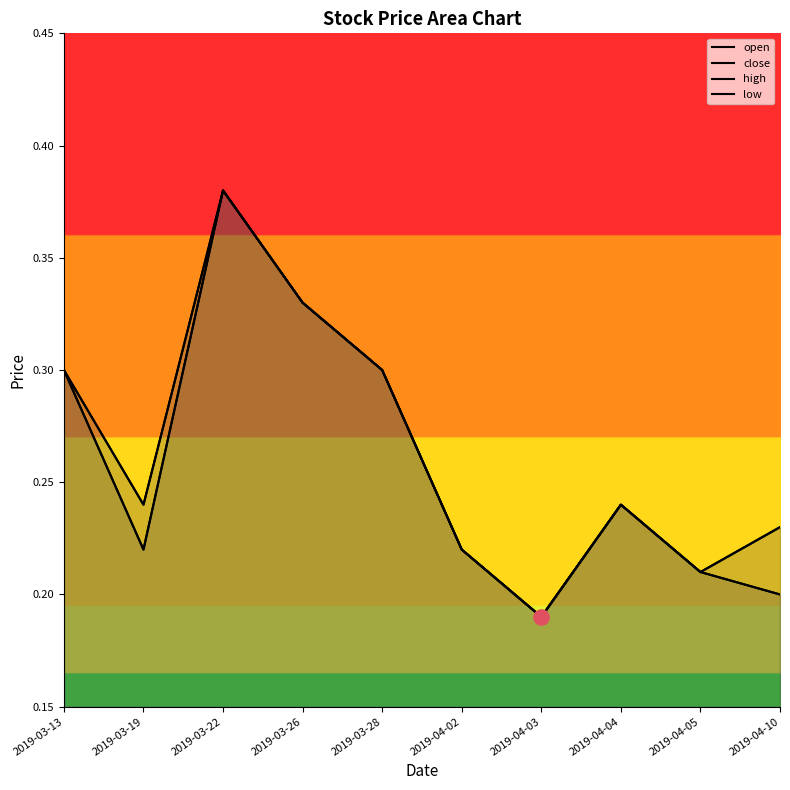

Which series has the largest total across all categories?

close